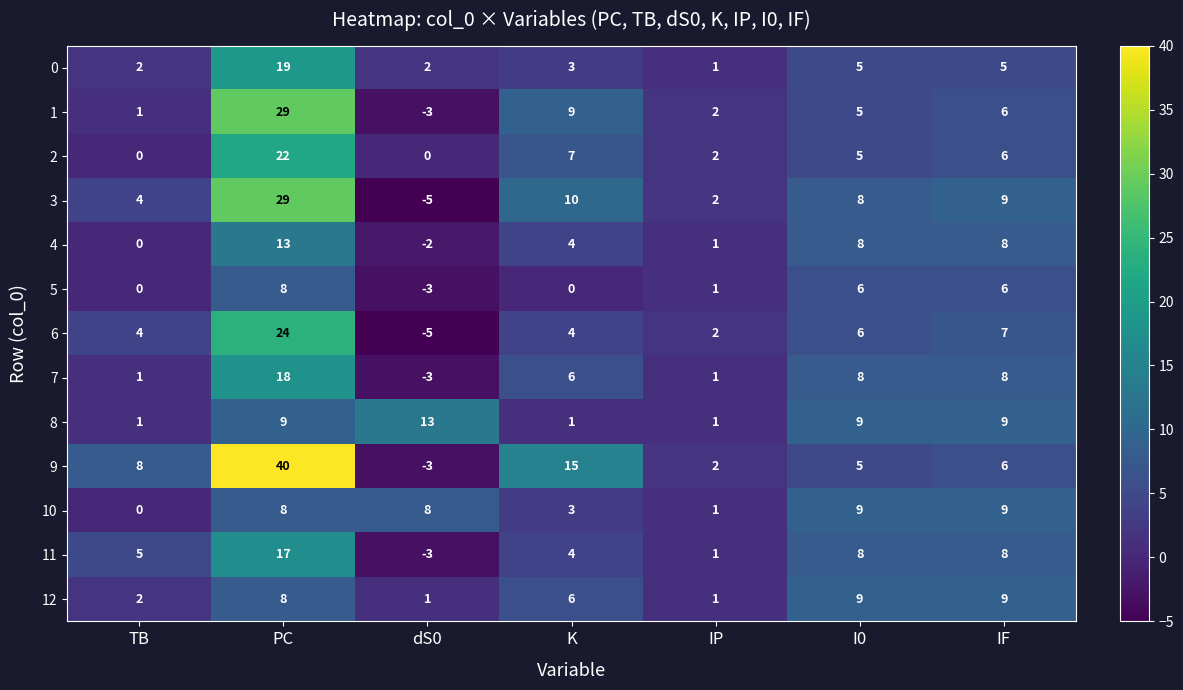

What is the total value across all series at IP?

18